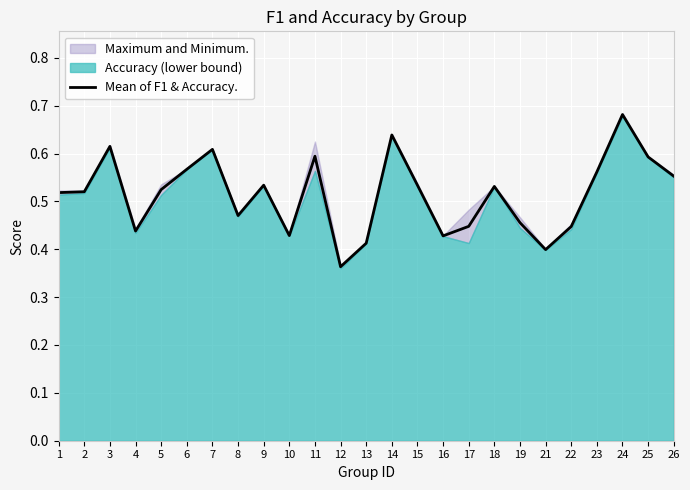

How many points are lower than both their immediate neighbors (excluding endpoints)?

6